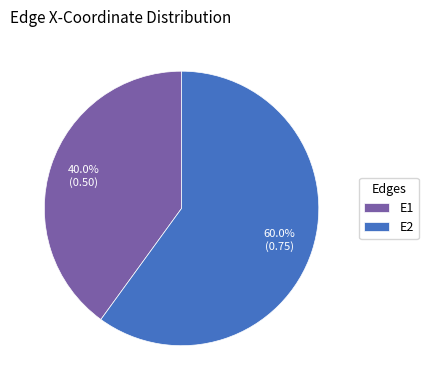

Rank the categories by value from highest to lowest.

E2, E1